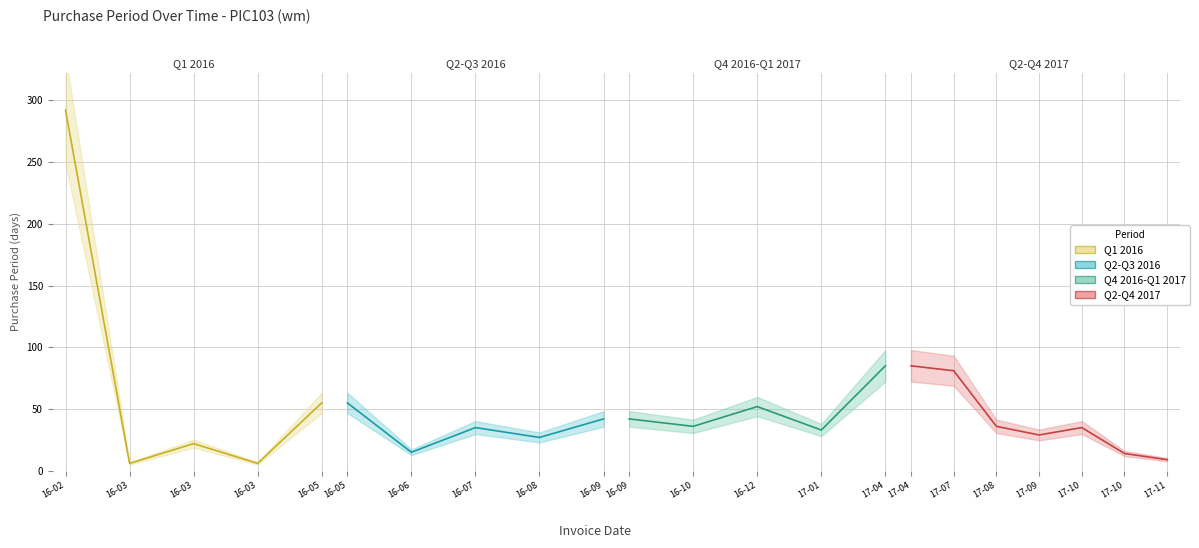

What is the change in value from 2016-02-24 to 2016-03-01?

-286